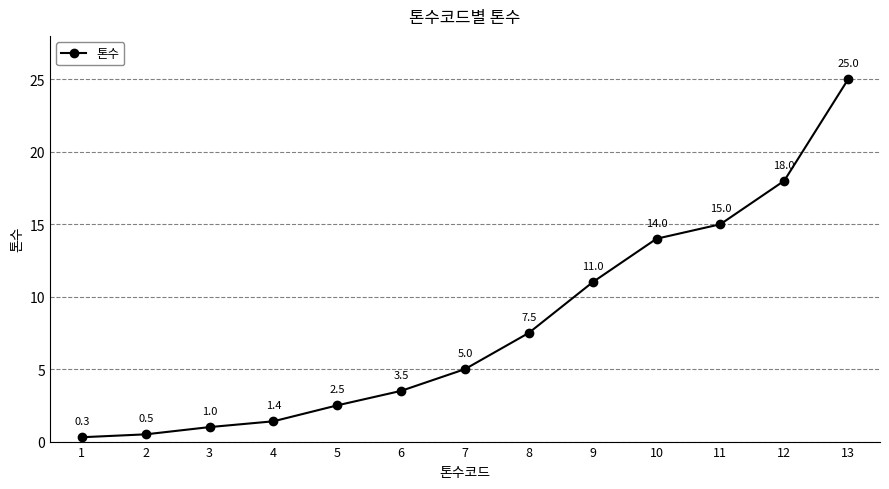

True or false: there are more than 0 points higher than both neighbors.

False